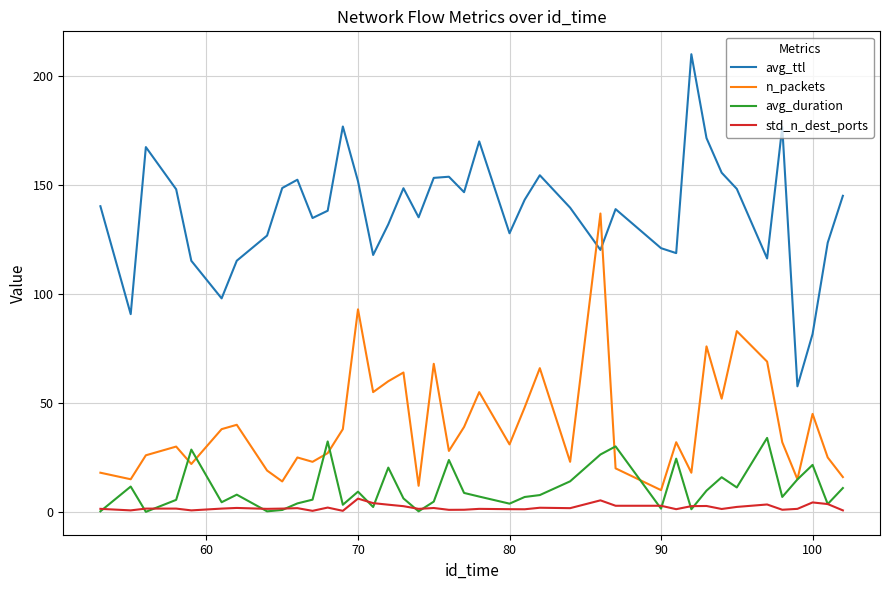

True or false: avg_ttl and avg_duration cross at least once.

False